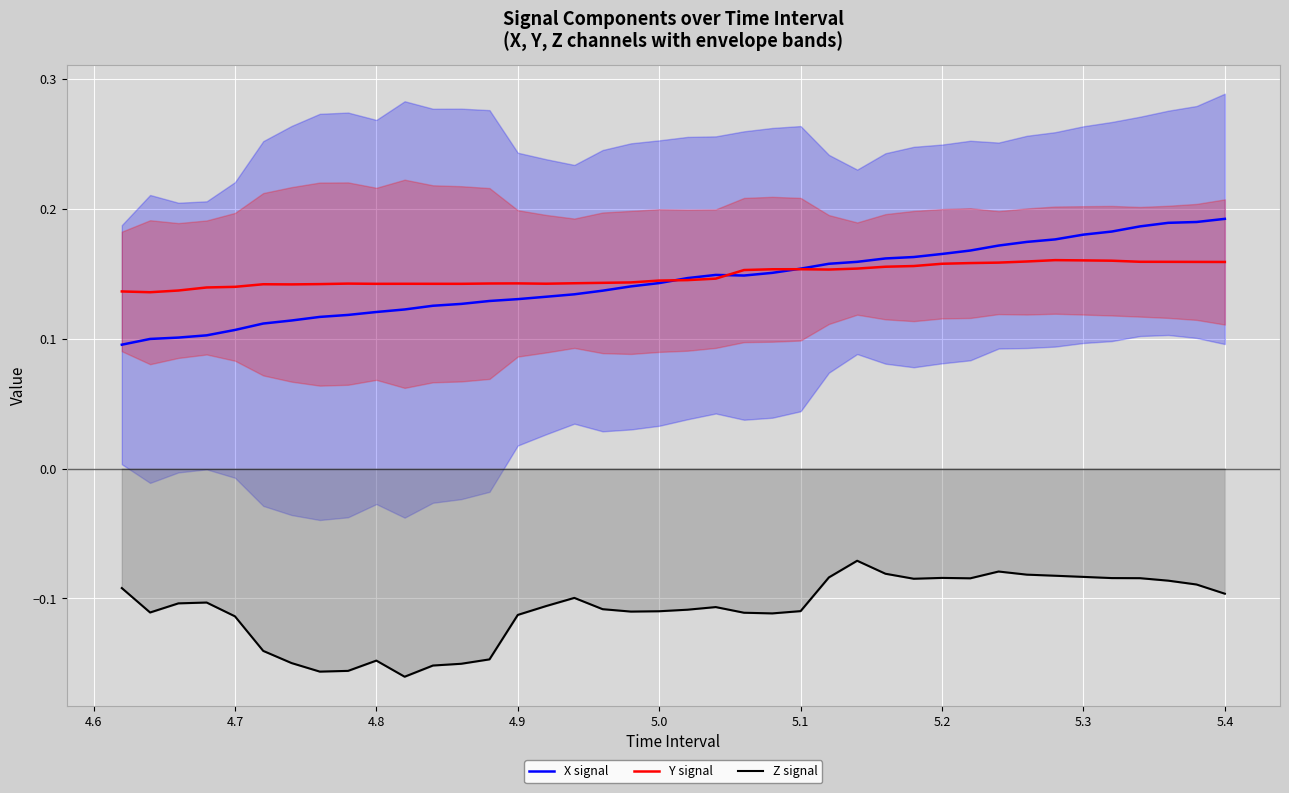

True or false: Y signal has more than 1 points higher than both neighbors.

True